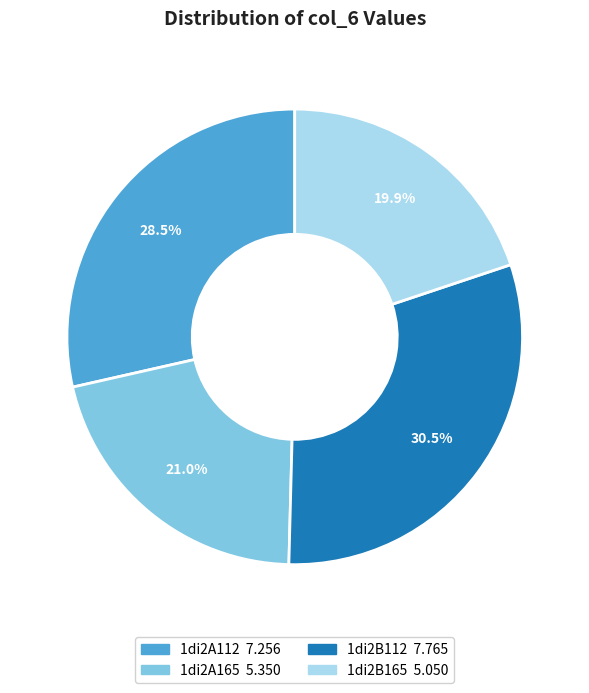

Which category has the biggest portion of the pie?

1di2B112